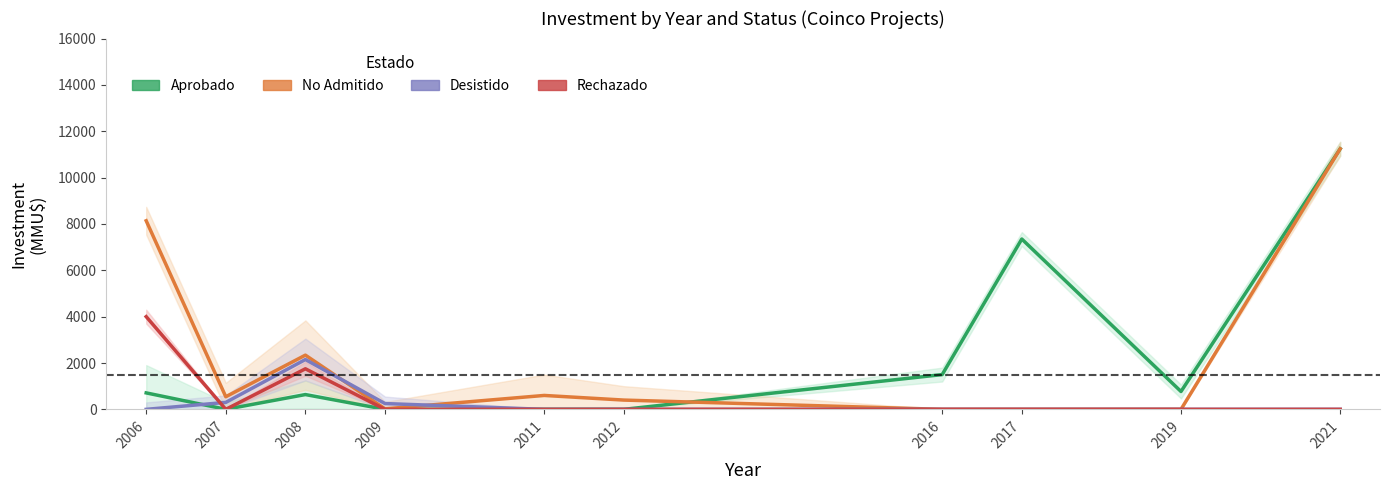

At which category does Rechazado reach its first local peak?

2008